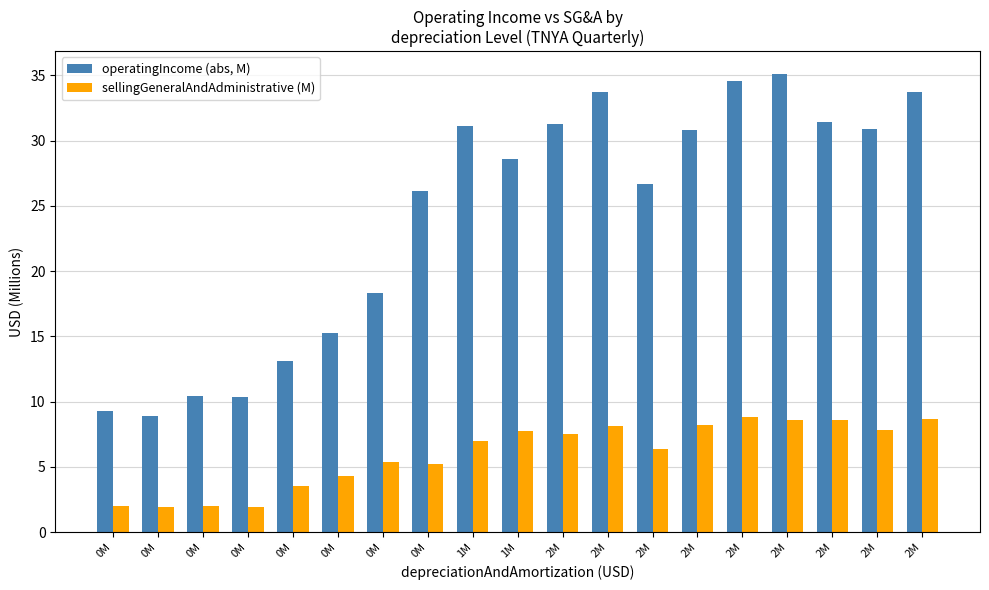

Which series has the largest total across all categories?

operatingIncome (abs, M)